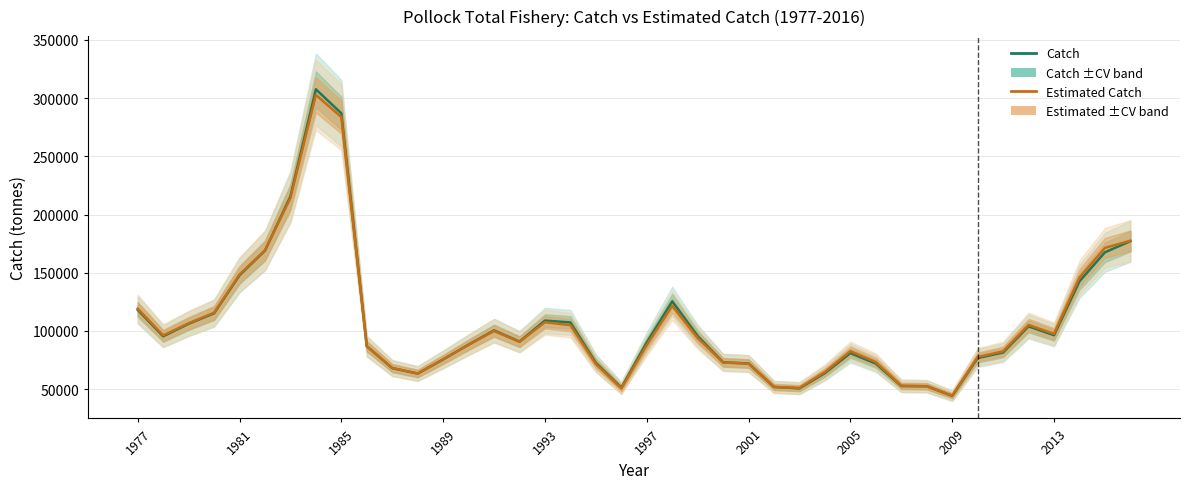

The Estimated Catch series shows 92946.5 at 11. True or false?

False